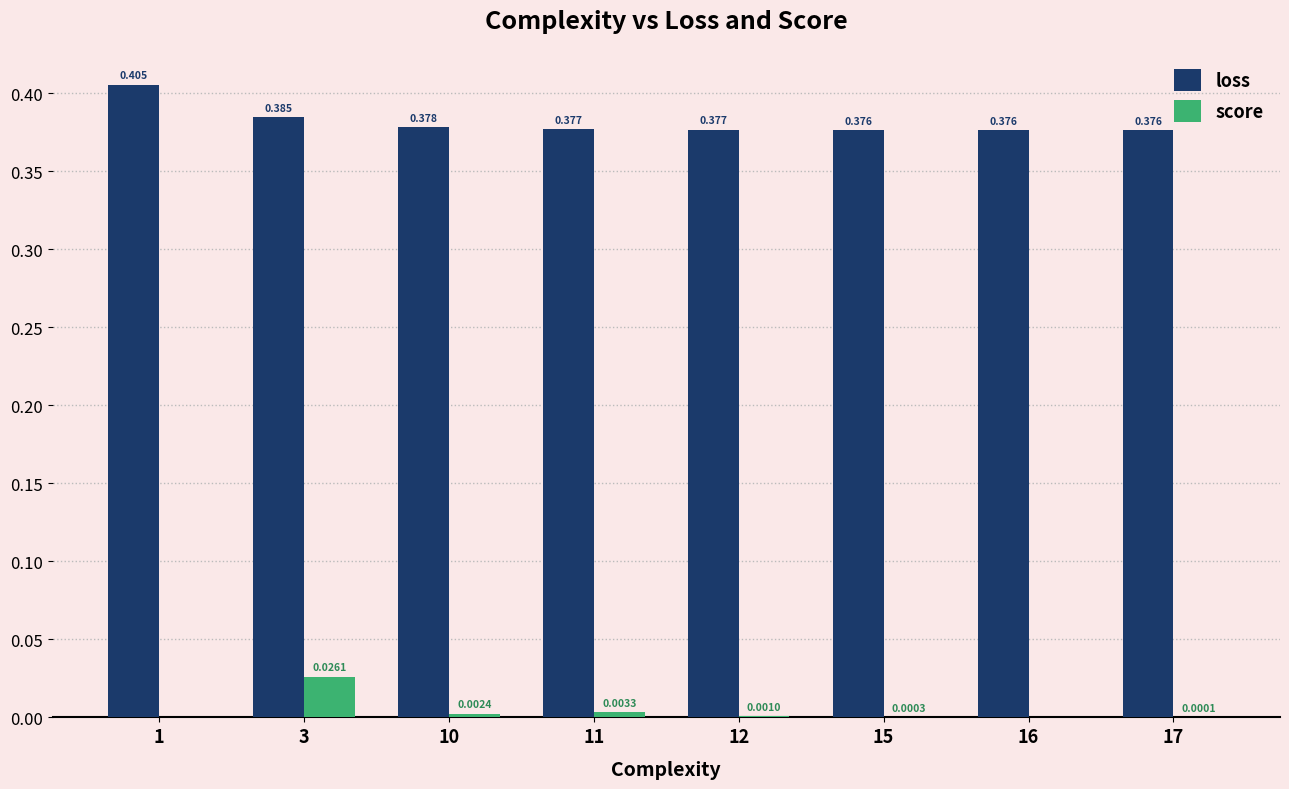

Which series has the largest total across all categories?

loss